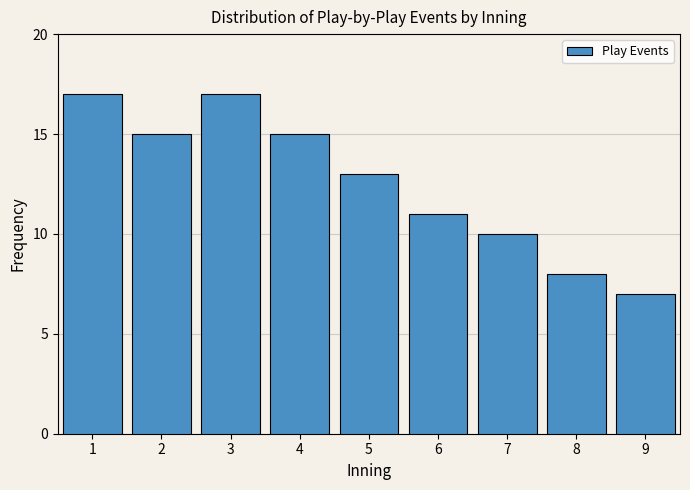

Reading right to left, transcribe all the data shown in this chart.

7	8	10	11	13	15	17	15	17